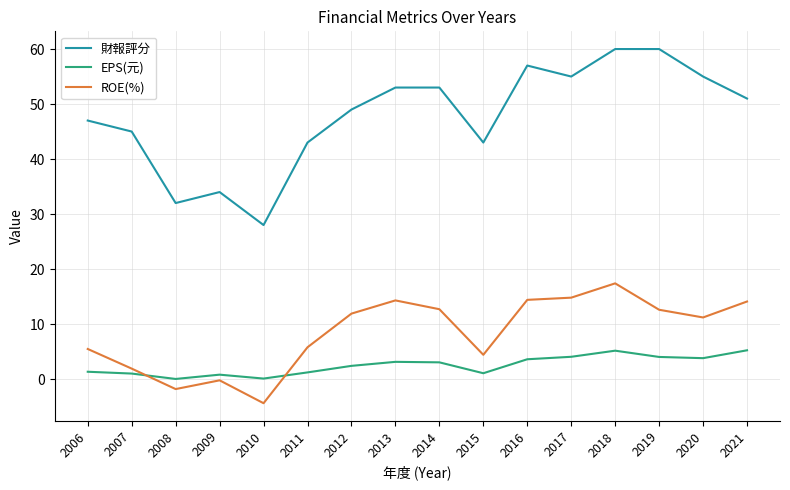

At how many categories does at least one series exceed 38?

13